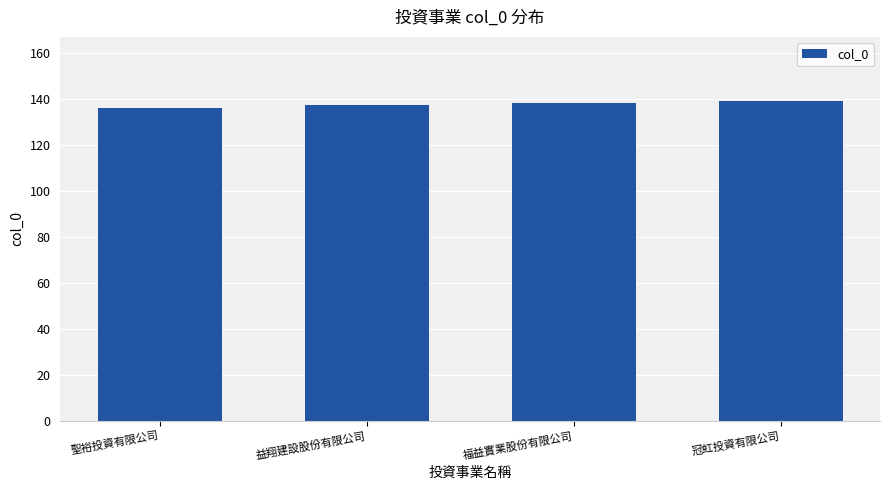

What is the approximate value at 益翔建設股份有限公司?

137